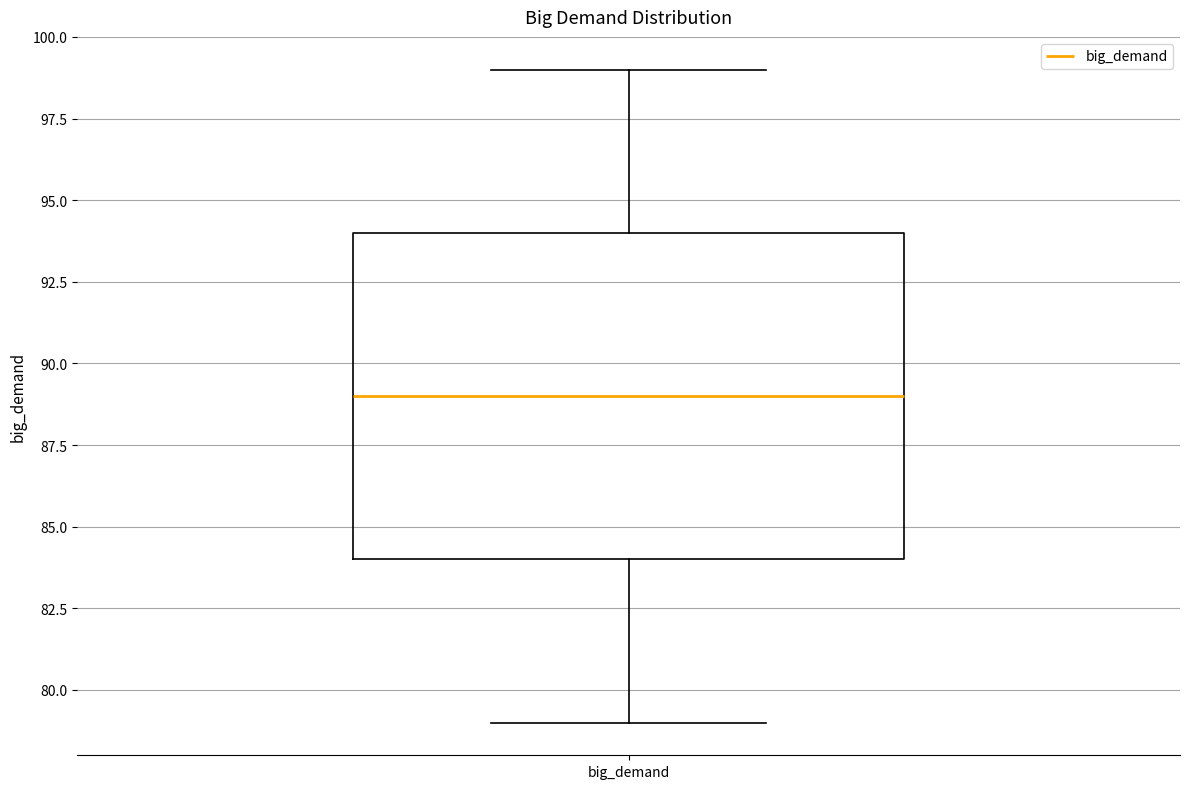

Transcribe this box plot: give where the median line is, the range the box spans, and where the two whiskers end, as read against the y-axis. The values are not printed on the chart, so give them approximately, as read against the axis.

median 89, box 84 to 94, whiskers 79 to 99